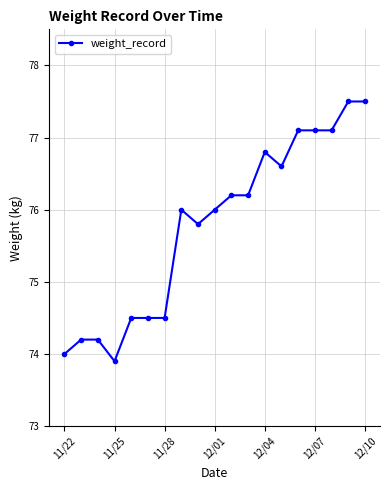

What is the average value?

75.8